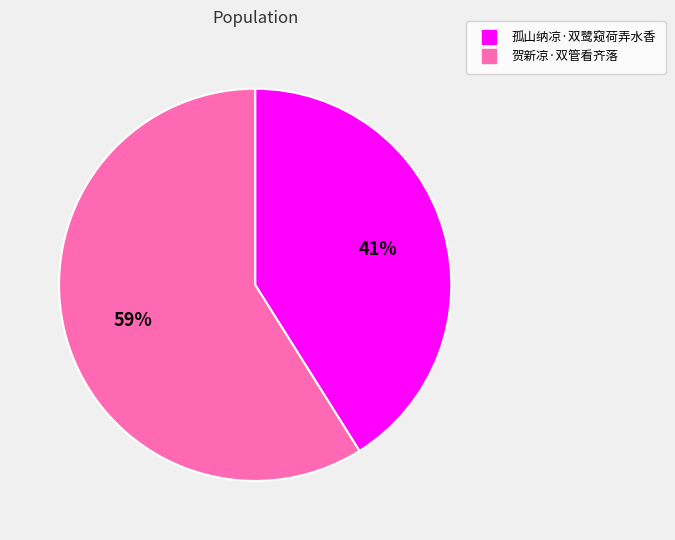

Between 贺新凉·双管看齐落 and 孤山纳凉·双鹭窥荷弄水香, which is larger?

贺新凉·双管看齐落